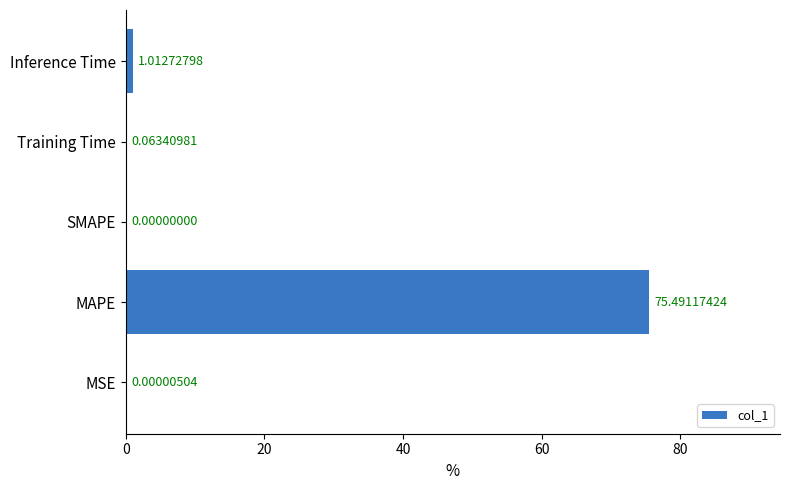

At which category does the chart reach its peak across all series?

MAPE